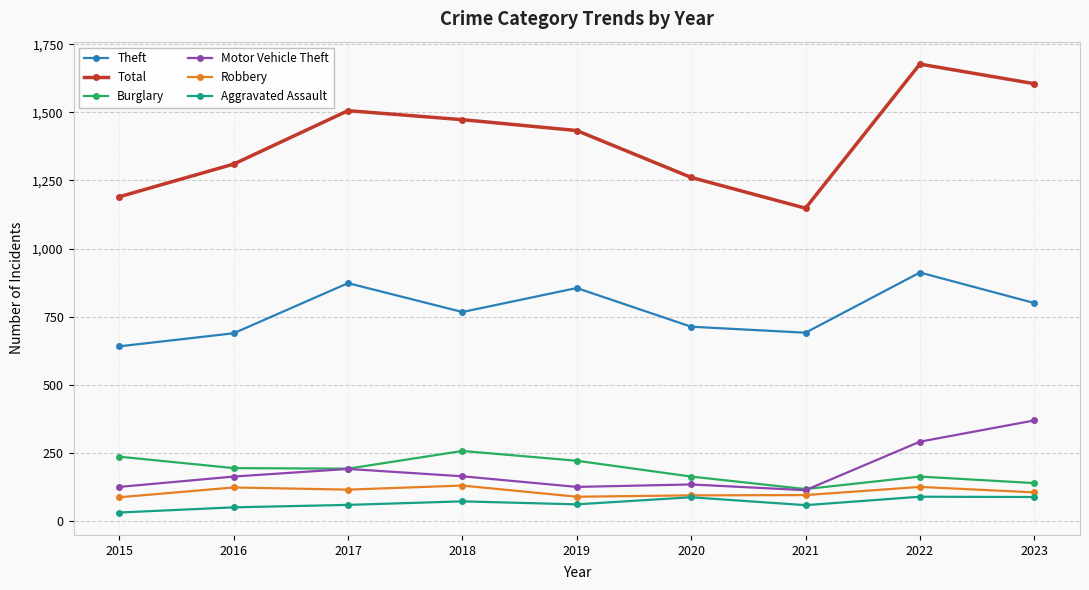

What is the difference between the maximum and minimum values in the Motor Vehicle Theft series?

256